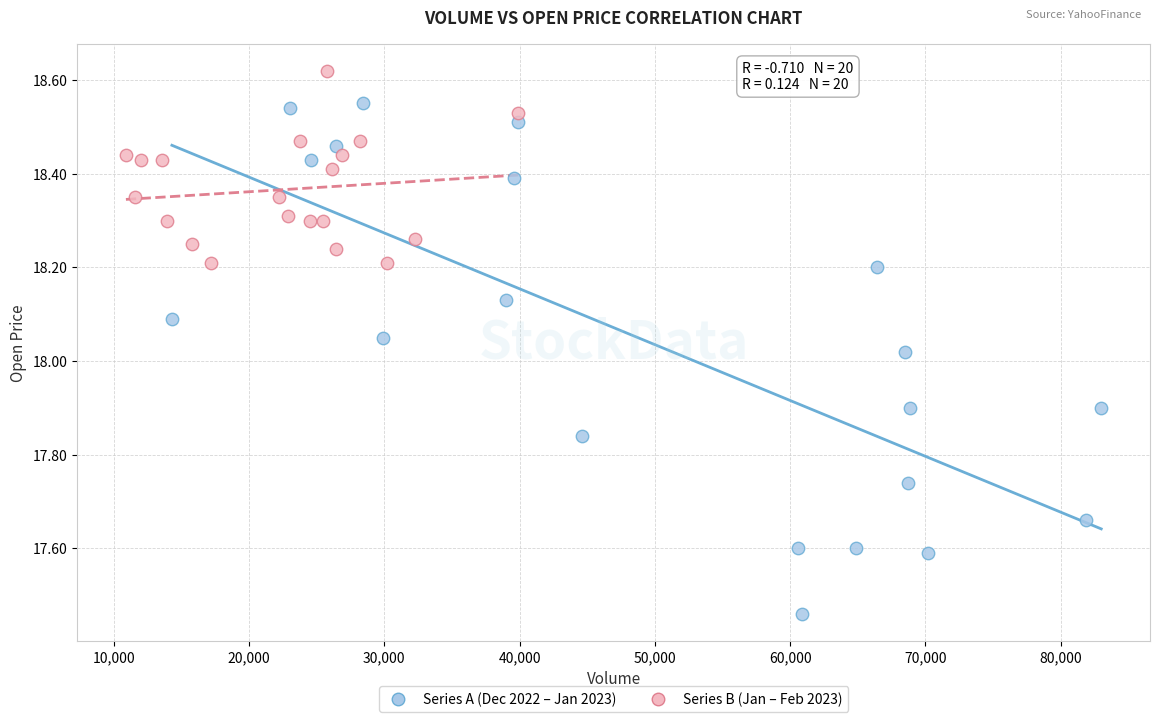

Which series contains the lowest Y value?

Series A (Dec 2022 – Jan 2023)